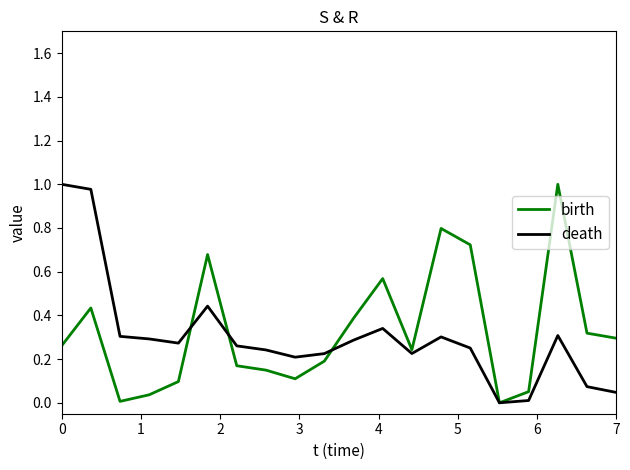

What are all the series names shown in the legend?

birth, death